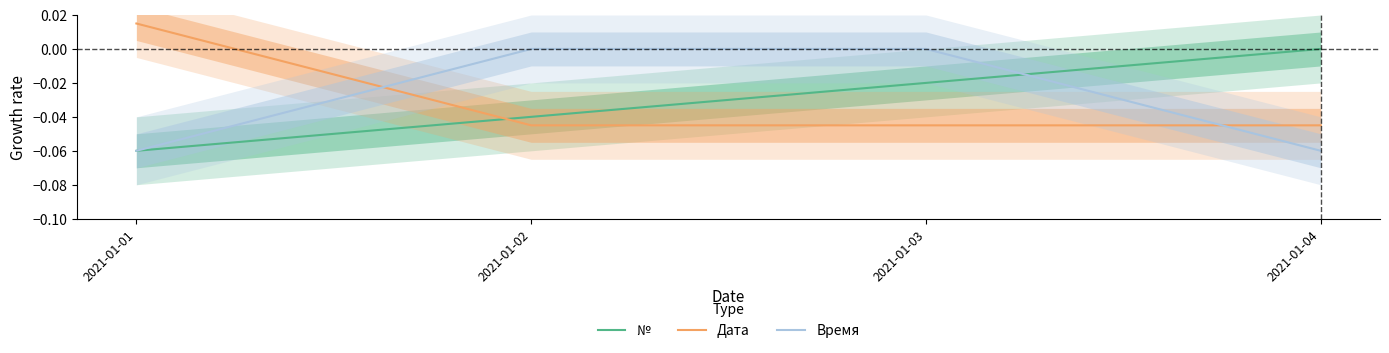

Reading right to left, list all the values displayed in this chart.

№: 2021-01-04=-0.0	2021-01-03=-0.0	2021-01-02=-0.0	2021-01-01=-0.1
Дата: 2021-01-04=-0.0	2021-01-03=-0.0	2021-01-02=-0.0	2021-01-01=0.0
Время: 2021-01-04=-0.1	2021-01-03=-0.0	2021-01-02=-0.0	2021-01-01=-0.1